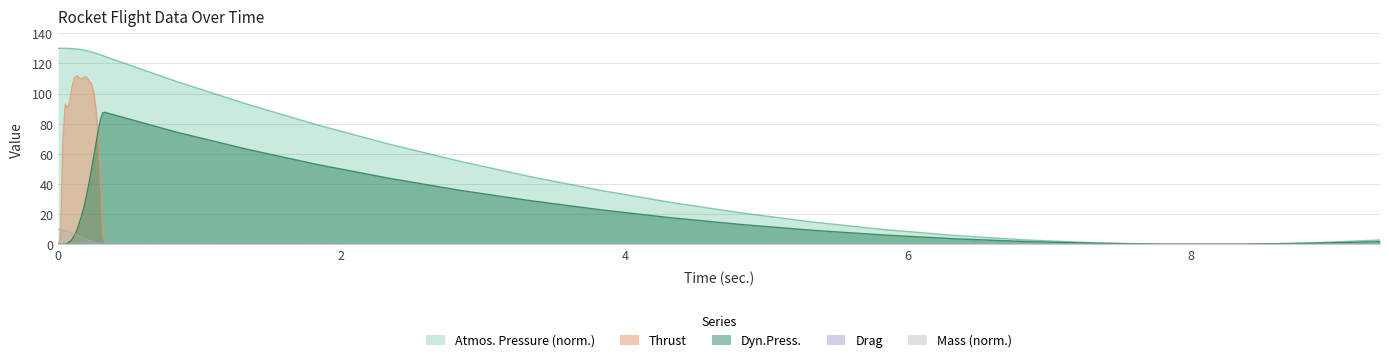

At how many categories does at least one series exceed 54?

26